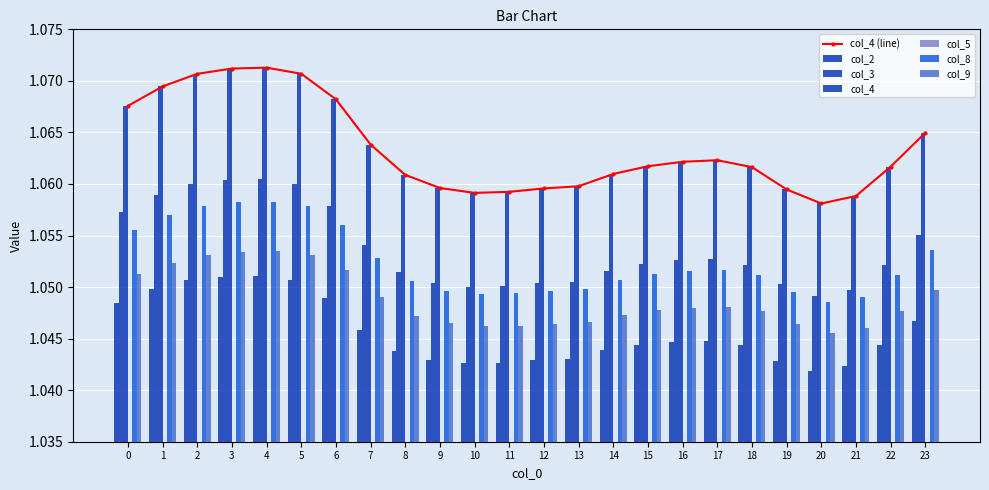

At 12, list the series in order from largest to smallest.

col_4, col_3, col_8, col_9, col_2